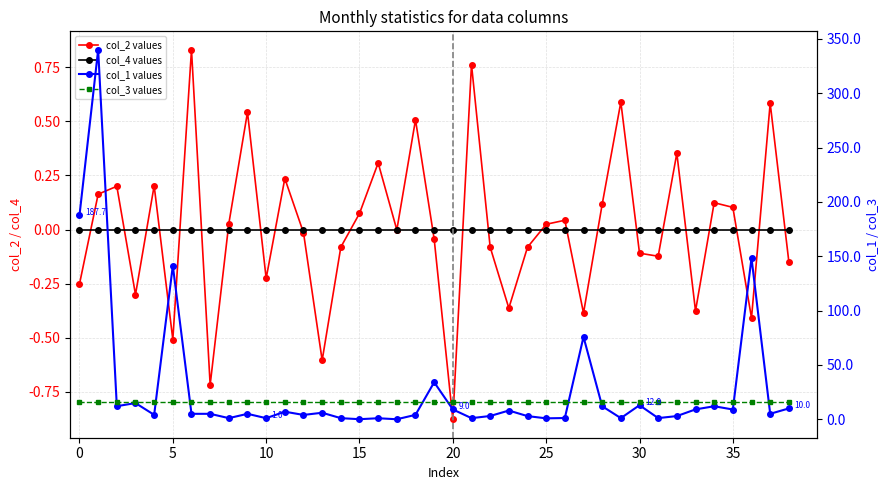

Count the number of categories in the chart.

39